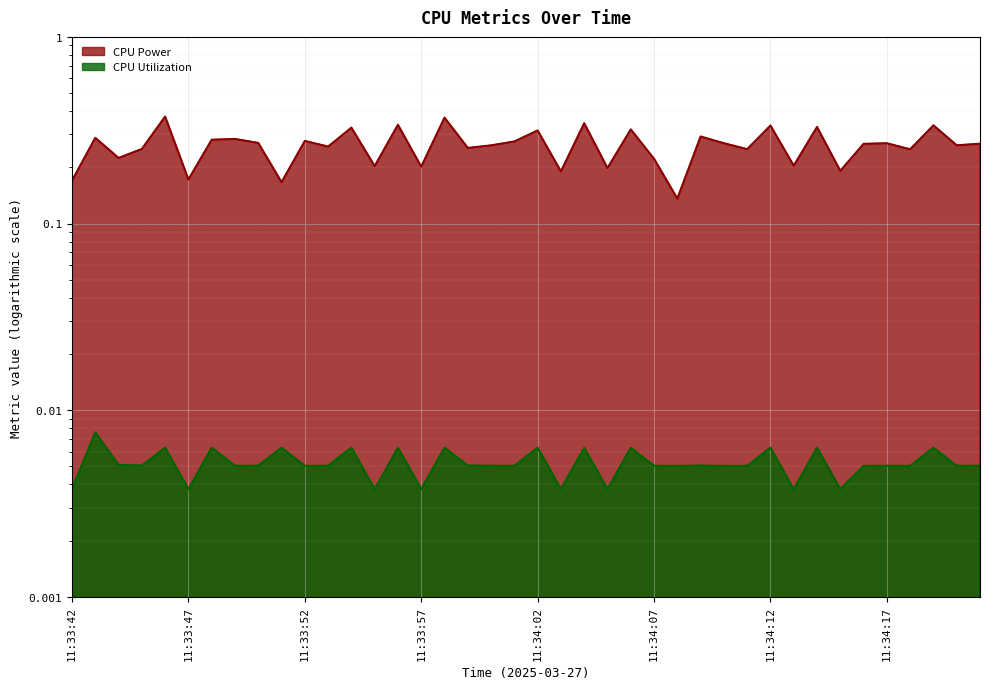

At which label is CPU Power closest to 0?

11:34:08